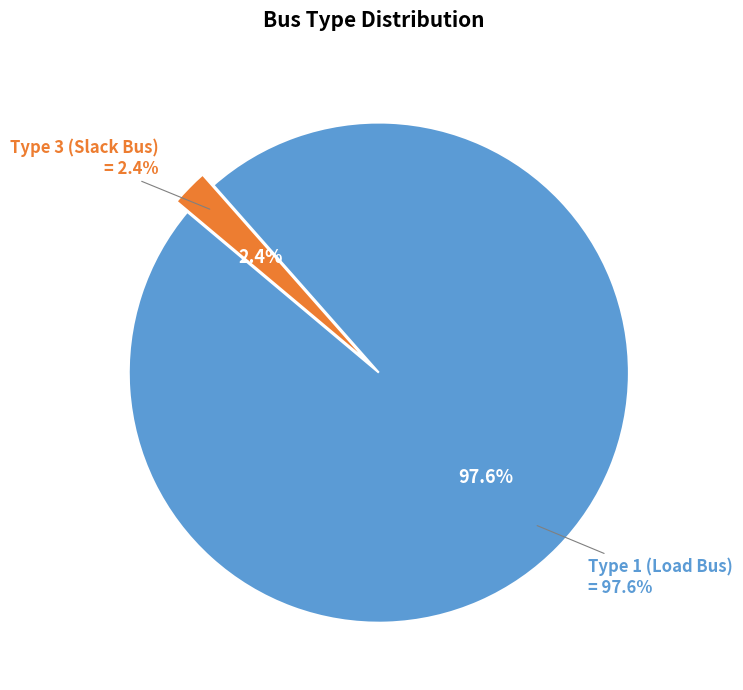

What percentage do BUS_TYPE_3 and BUS_TYPE_1 together represent?

100.0%